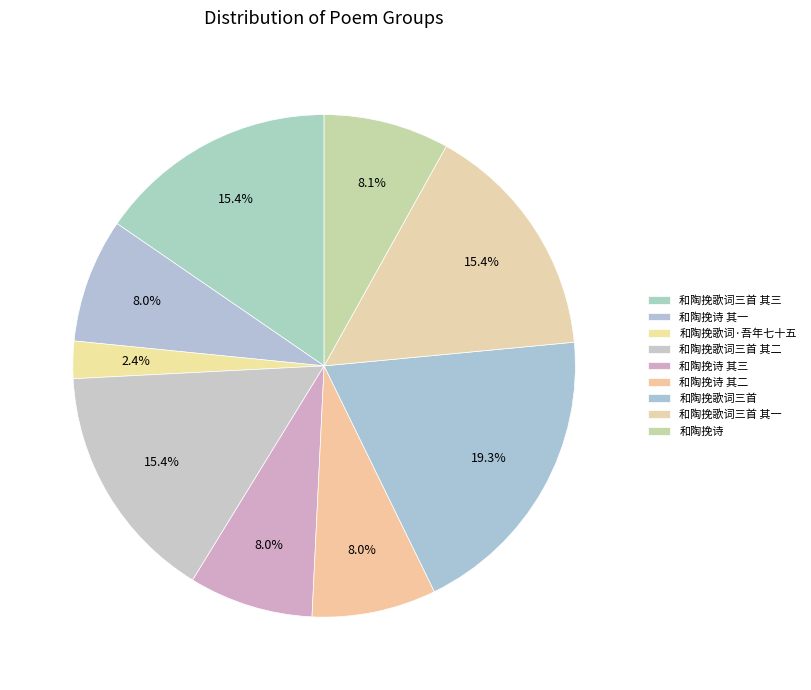

The 和陶挽歌词三首 其一 slice represents 15% of the pie. True or false?

True